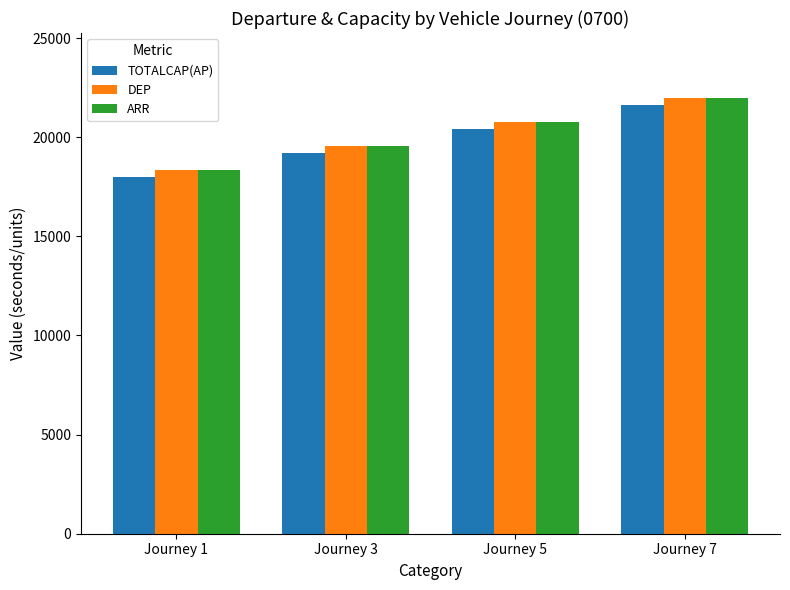

What is the spread (max minus min) of values at Journey 5?

360